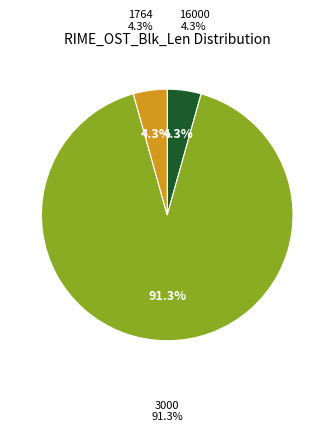

Which slice represents more than half of the pie?

3000